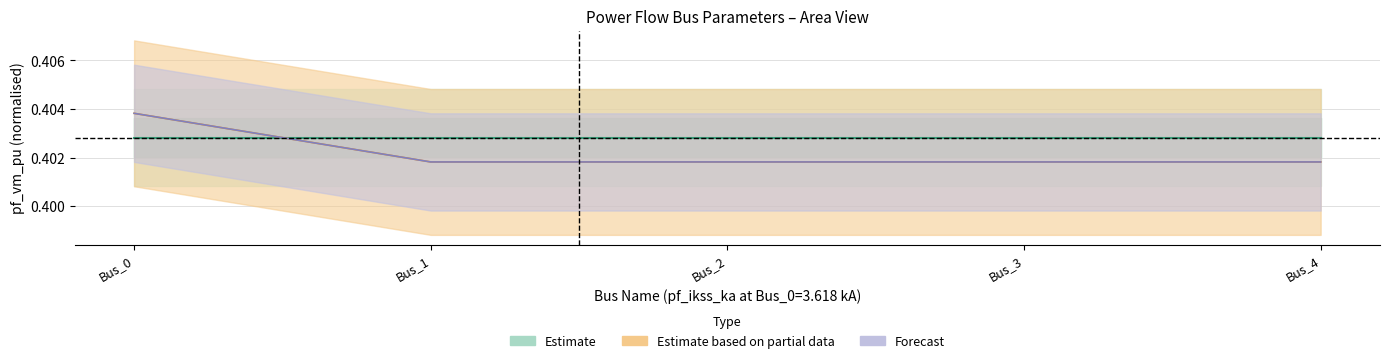

What is the smallest value displayed?

0.4